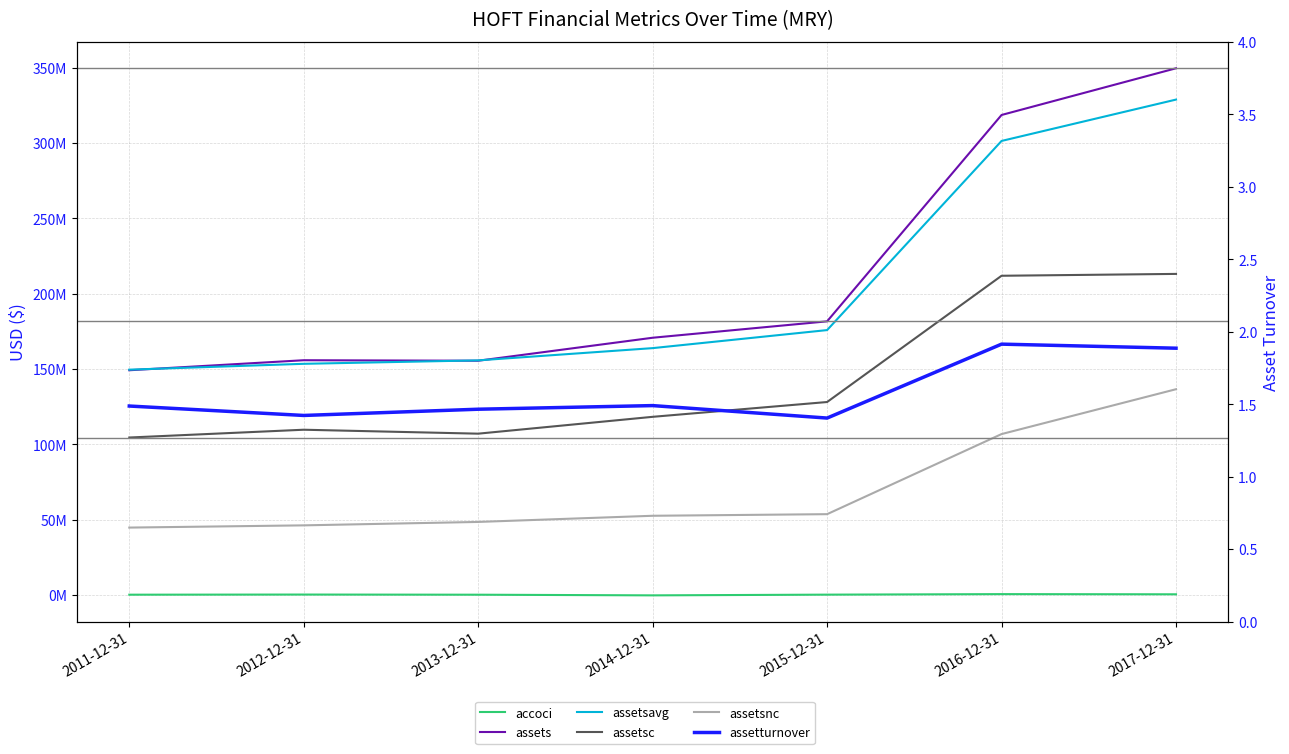

How many values in accoci are below zero?

1